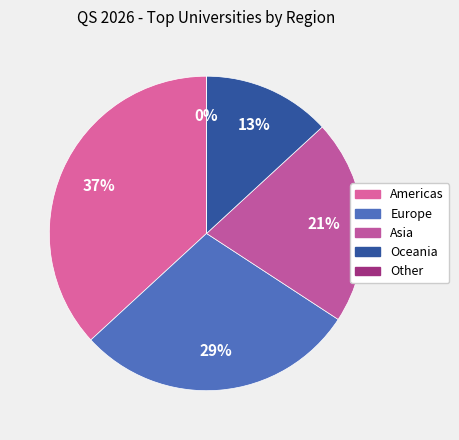

How many slices are in this pie chart?

5